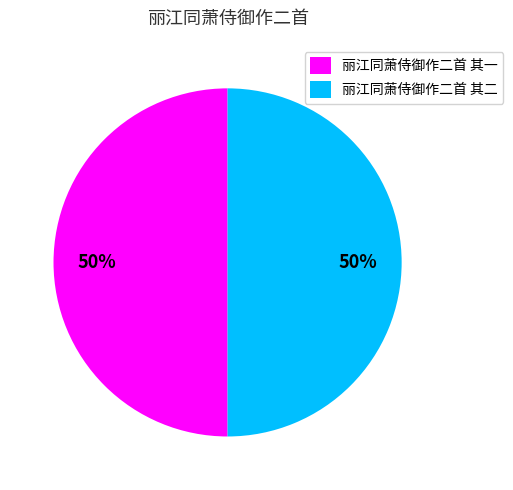

Do 丽江同萧侍御作二首 其二 and 丽江同萧侍御作二首 其一 together represent more than half of the pie?

Yes